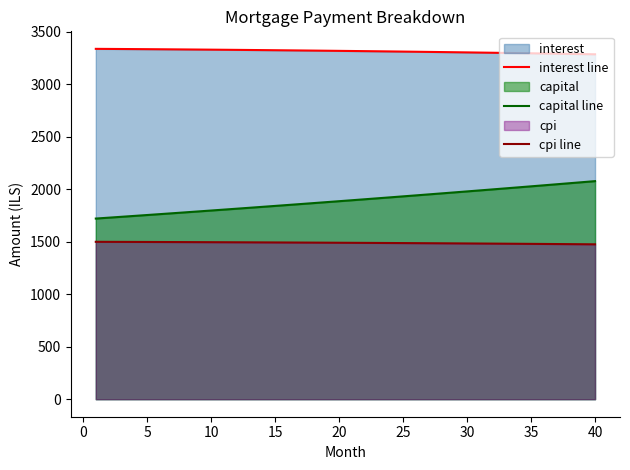

Rank the series by their maximum value, from highest to lowest.

interest line, capital line, cpi line